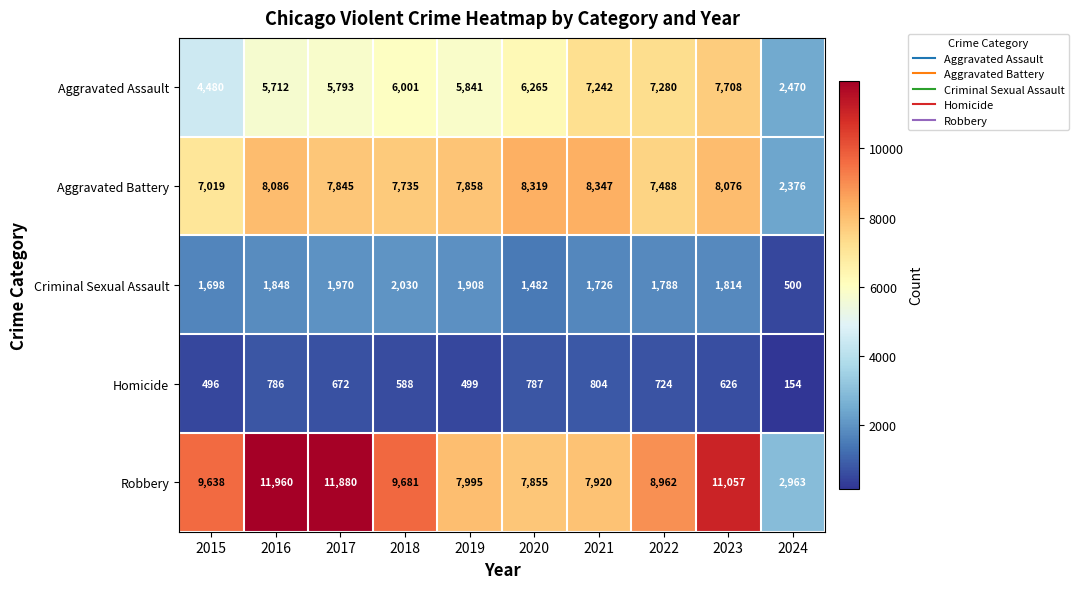

Which series changed the most between 2020 and 2024?

Aggravated Battery